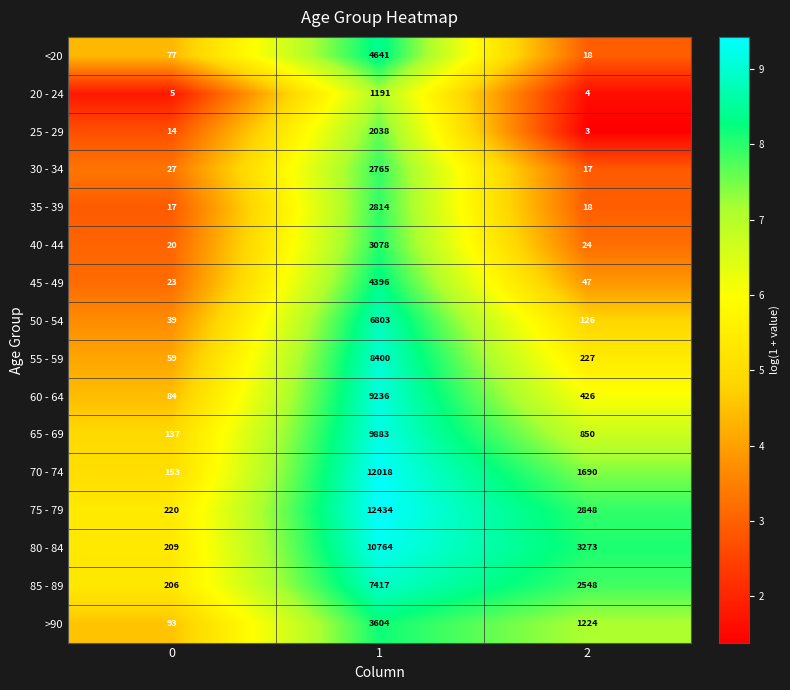

True or false: 45 - 49 has a value of 7 at 0.

False